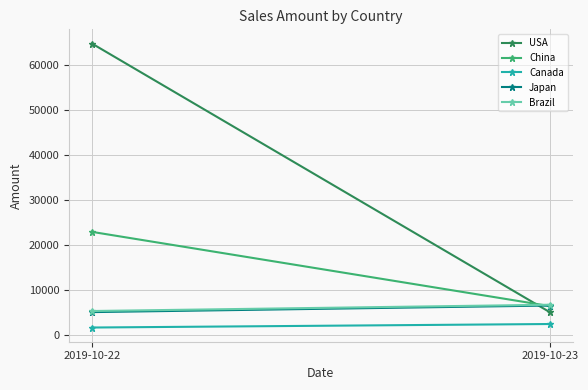

How many categories are shown in the chart?

2